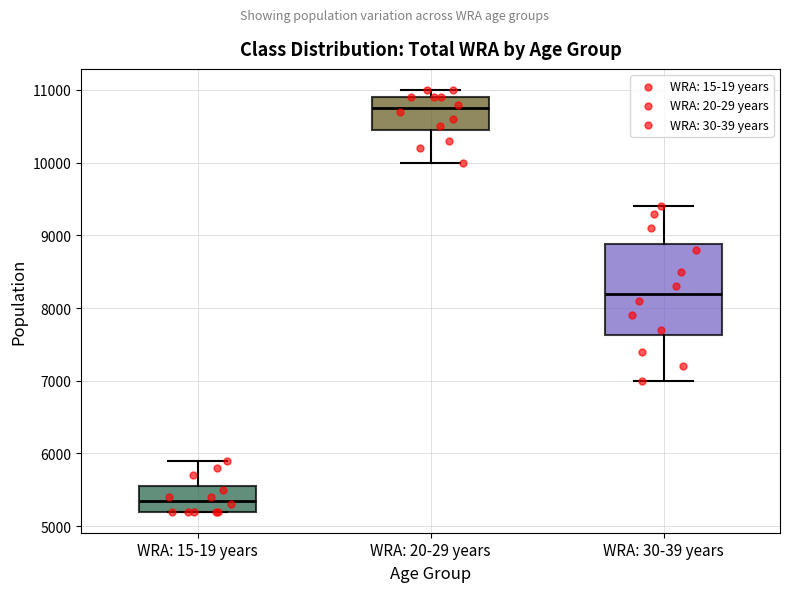

Reading left to right, read every box against the y-axis: the position of its median line, the range the box covers, and the ends of its whiskers. The values are not printed on the chart, so give them approximately, as read against the axis.

WRA: 15-19 years: median 5400, box 5200 to 5600, whiskers 5200 to 5900
WRA: 20-29 years: median 10800, box 10500 to 10900, whiskers 10000 to 11000
WRA: 30-39 years: median 8200, box 7600 to 8900, whiskers 7000 to 9400